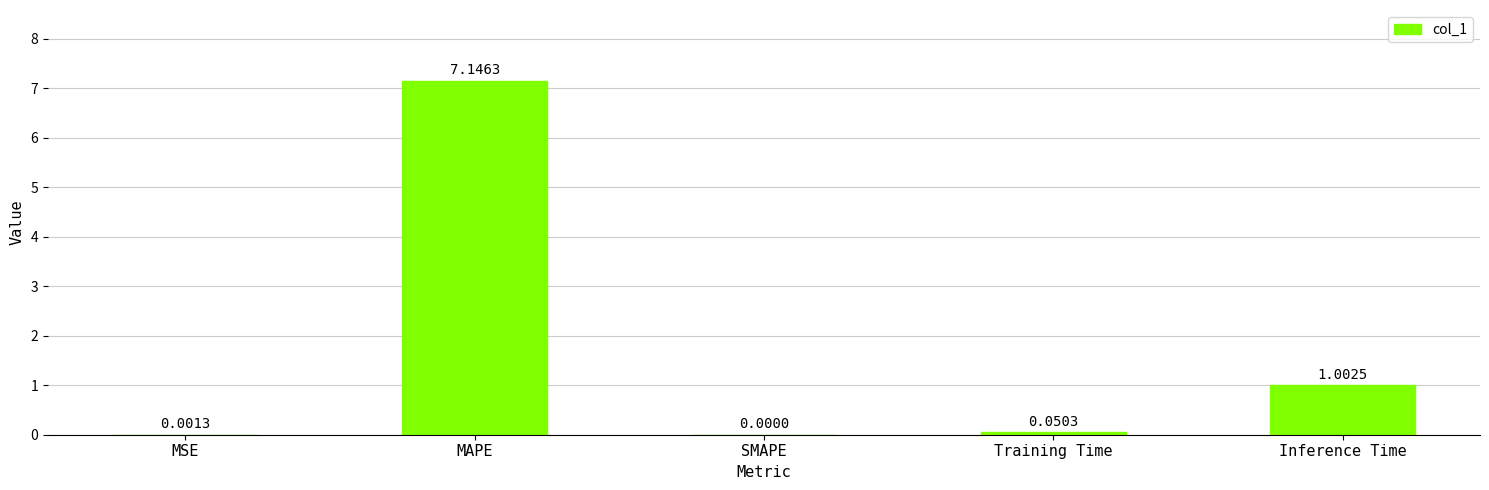

What is the sum of the values at Training Time and Inference Time?

1.1